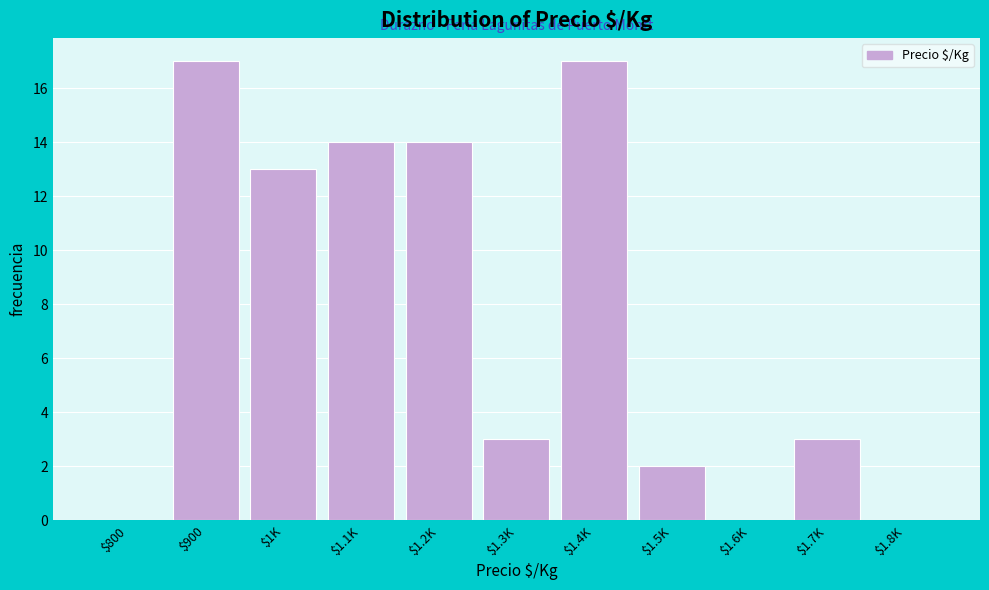

True or false: the data shows 12 at $900.

False